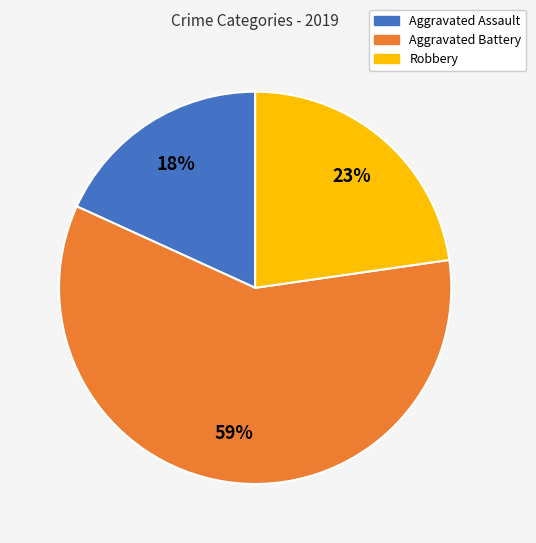

Rank the categories by value from highest to lowest.

Aggravated Battery, Robbery, Aggravated Assault